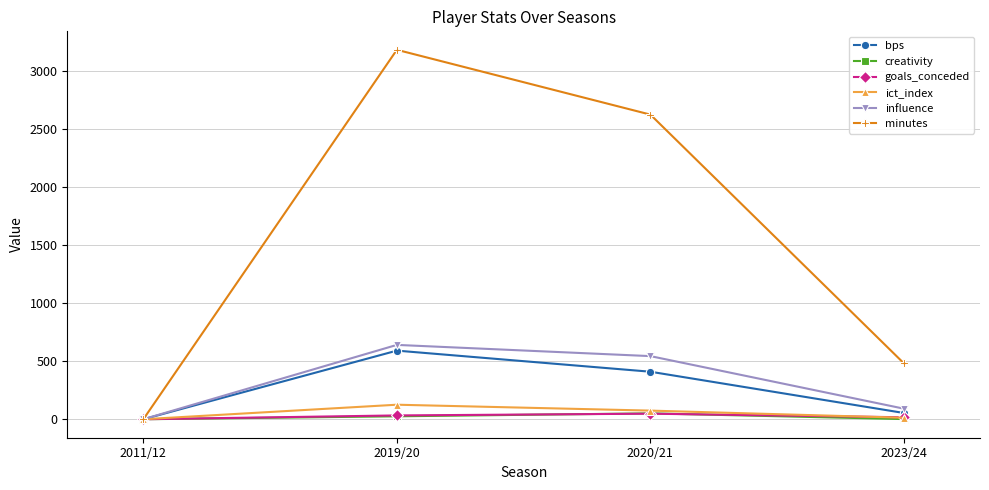

What are all the series names shown in the legend?

bps, creativity, goals_conceded, ict_index, influence, minutes